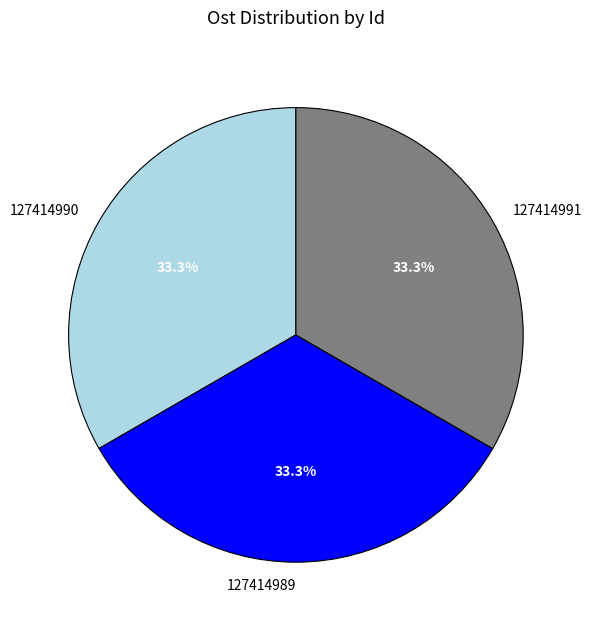

Does 127414989 represent more than half of the total?

No